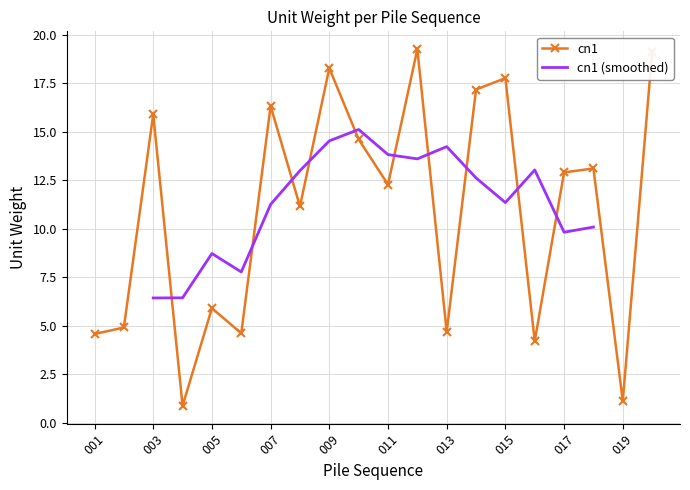

Count the number of categories in the chart.

20